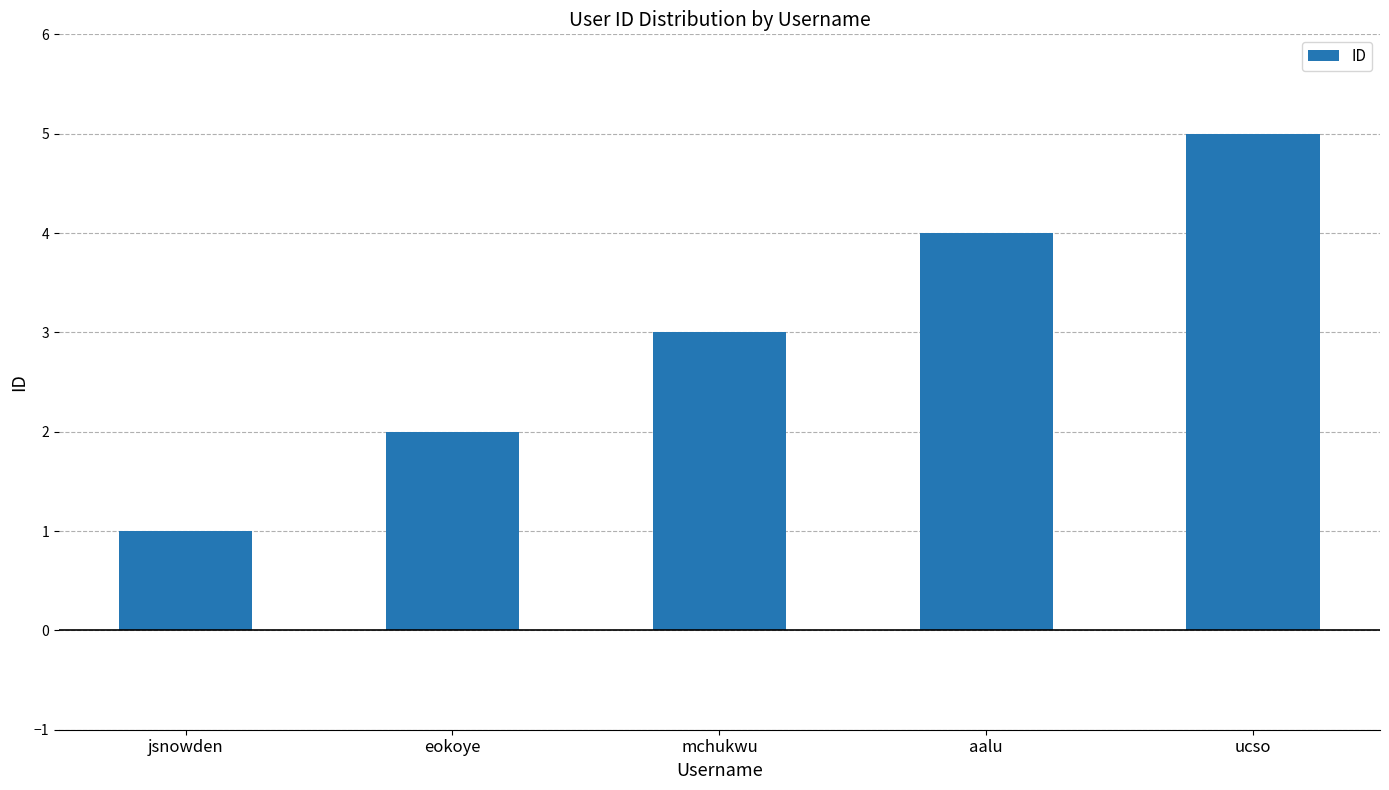

How many series are shown in this chart?

1